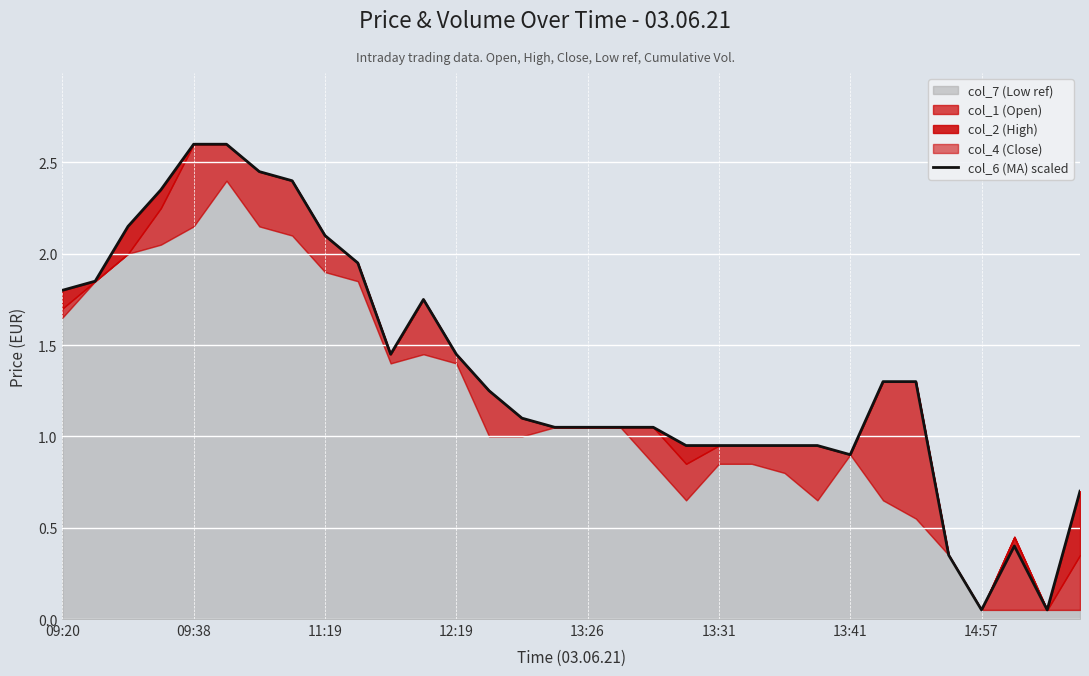

What is the maximum value for col_6 (MA) scaled?

2.6